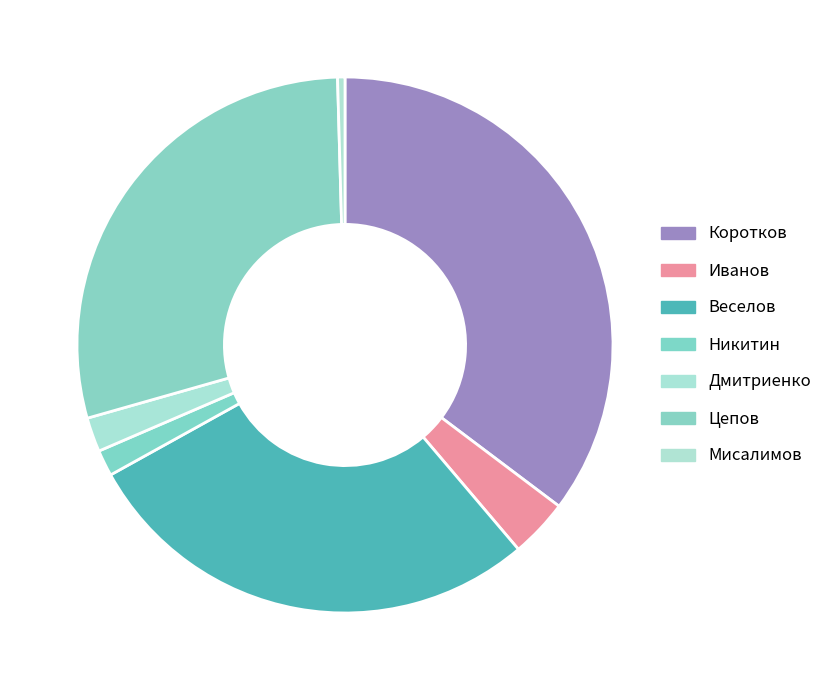

To the nearest percent, what percentage of the pie is Никитин?

2%